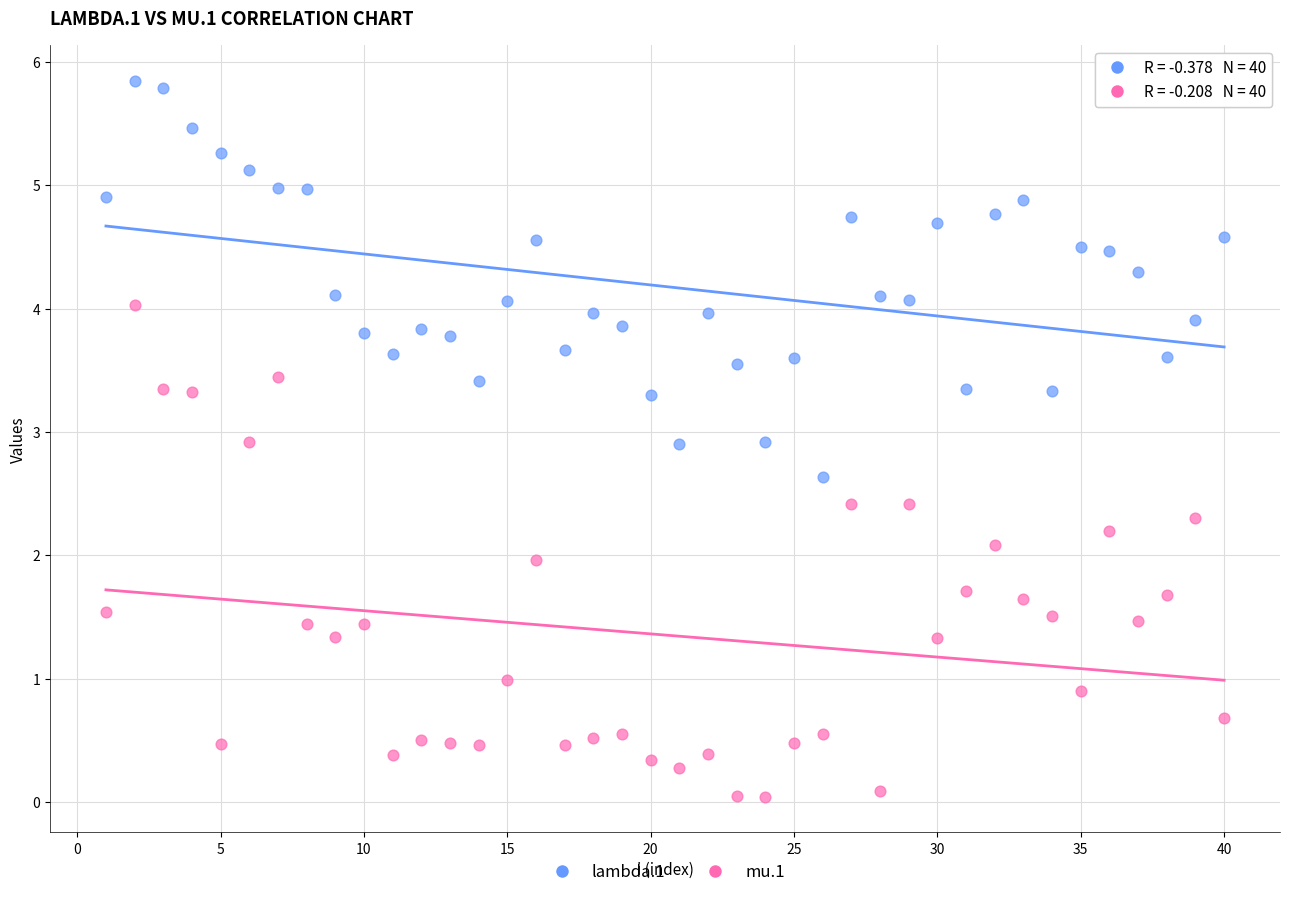

Which series reaches the maximum Y coordinate?

lambda.1